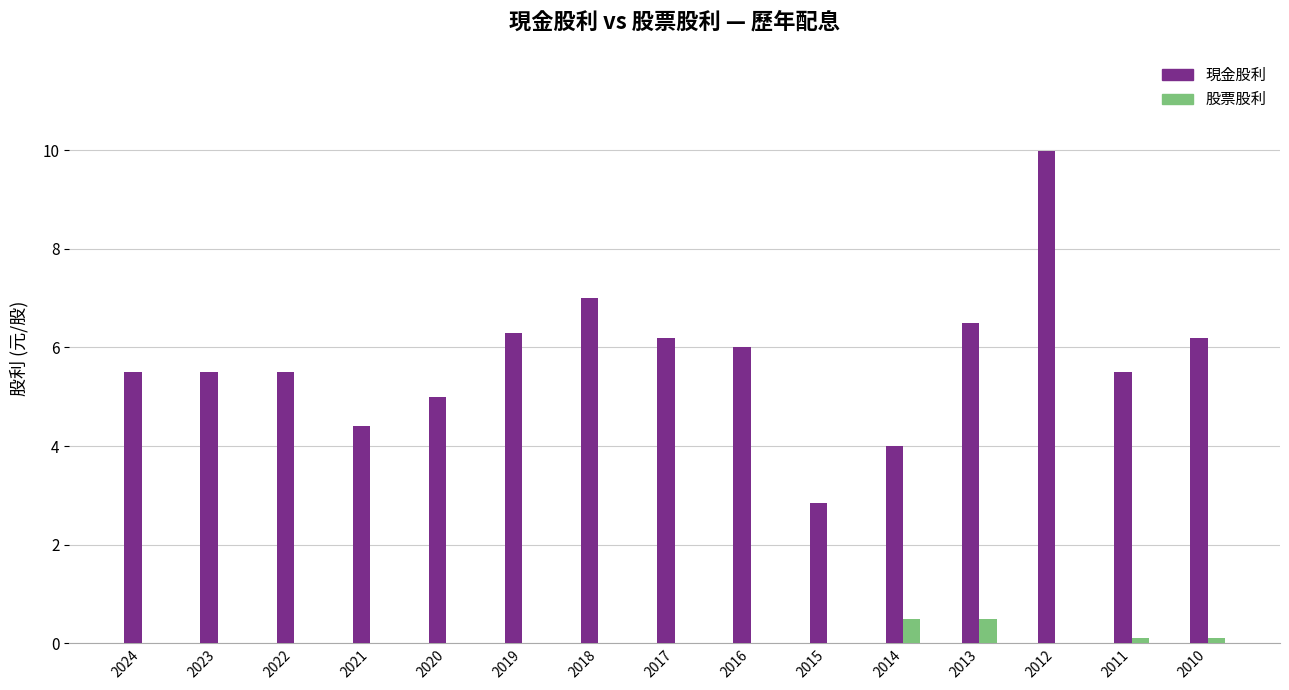

Is the value of 股票股利 at 2015 greater than the value of 現金股利 at 2013?

No